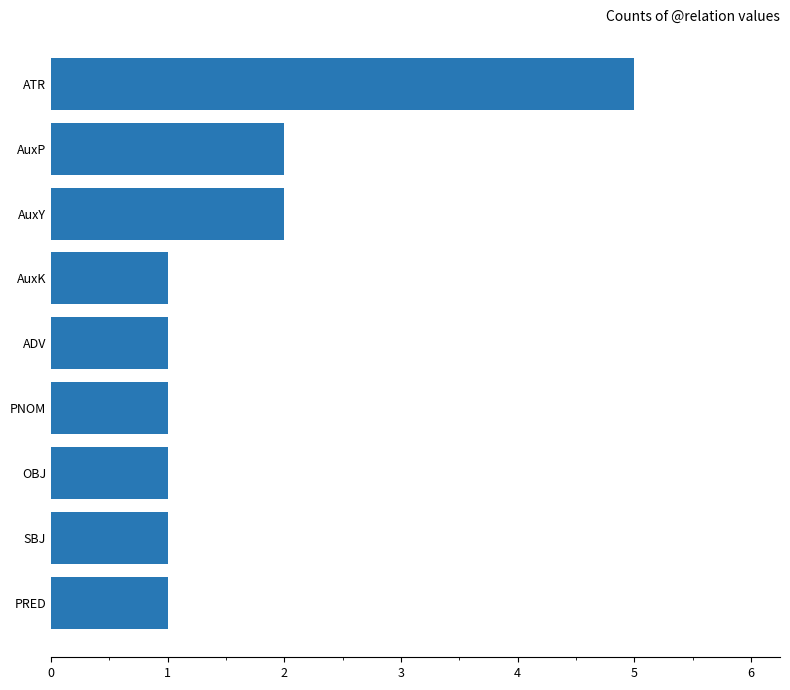

The chart shows a value of 3 at AuxY. True or false?

False